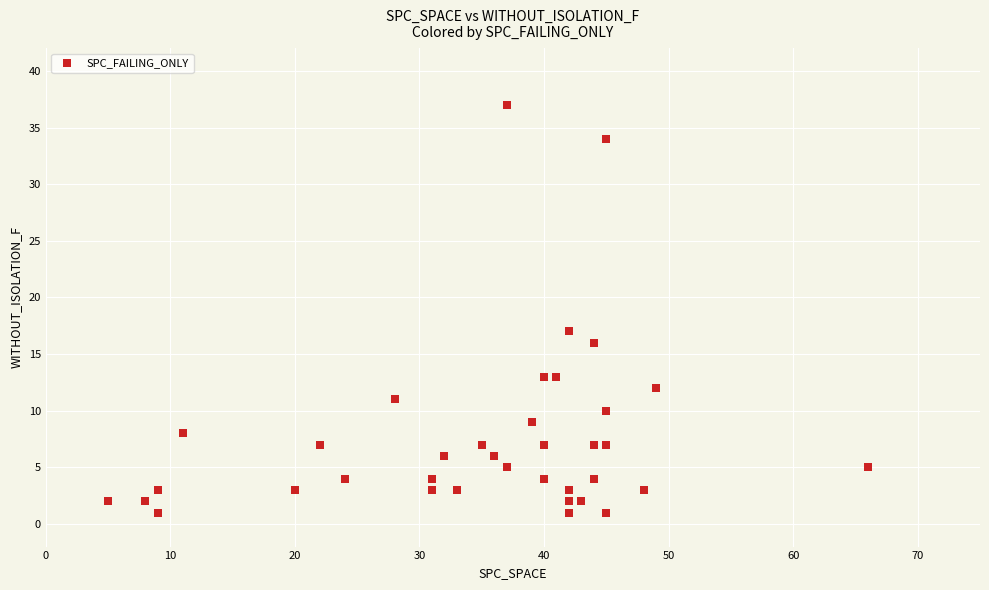

What Y value in the scatter plot is closest to 19?

17